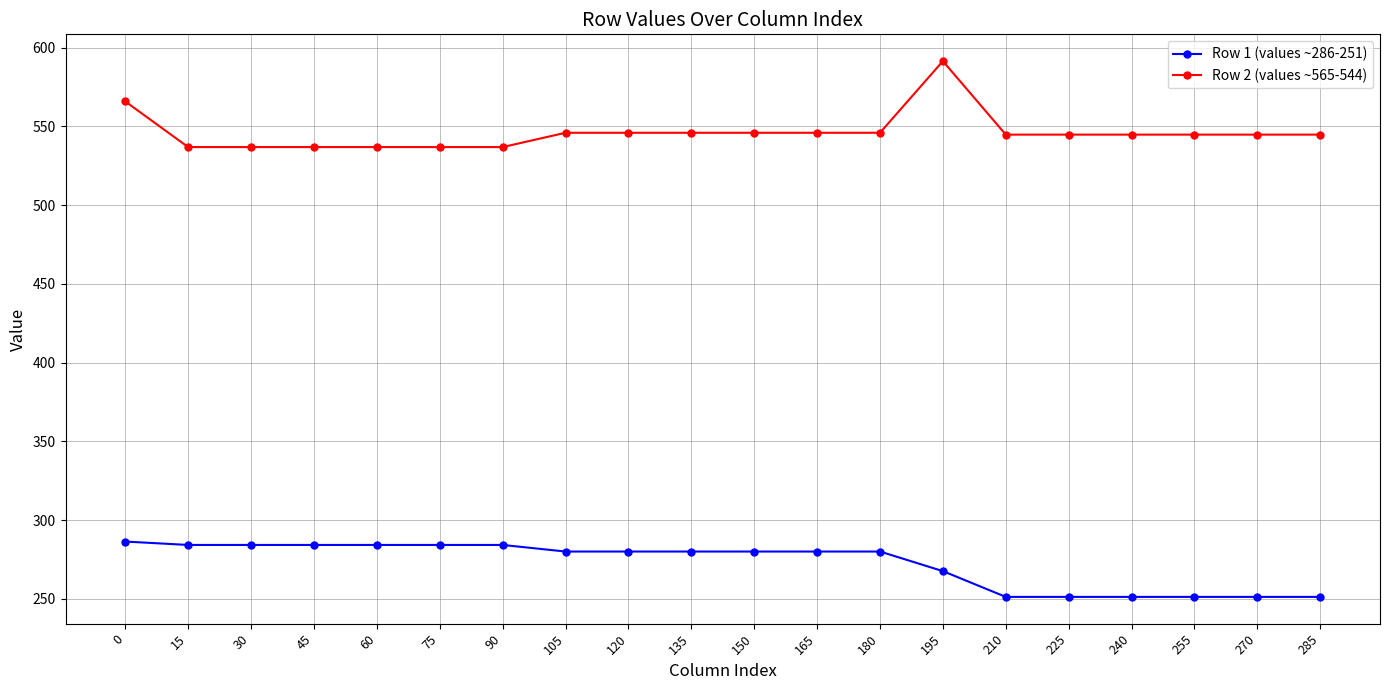

At 90, list the series in order from largest to smallest.

Row 2 (values ~565-544), Row 1 (values ~286-251)